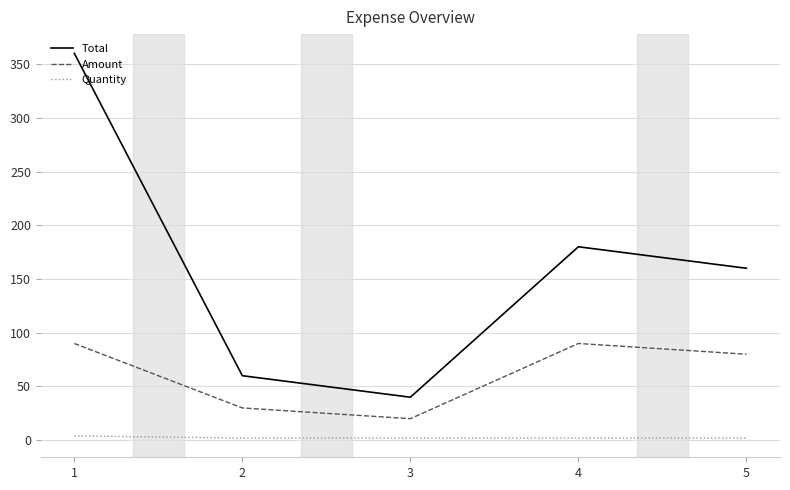

Which series has the largest range (max minus min)?

Total